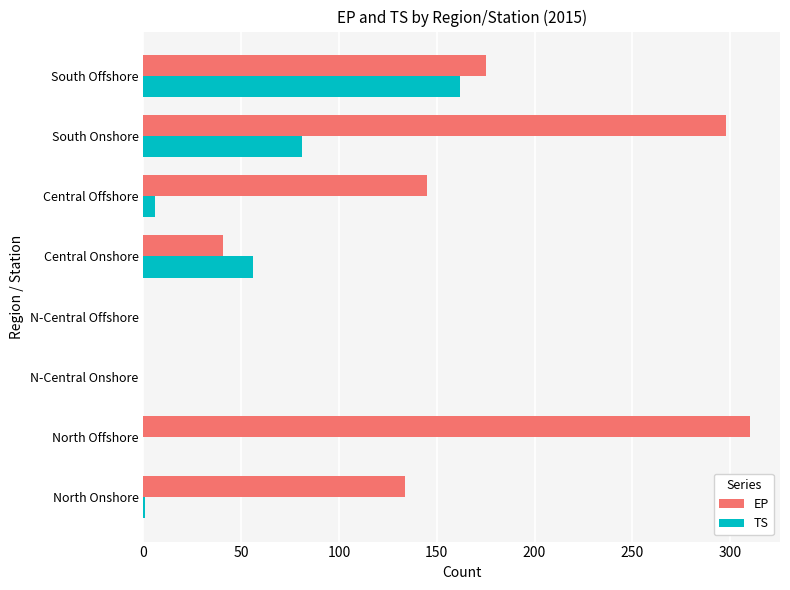

At which category is the sum across all series the highest?

South Onshore